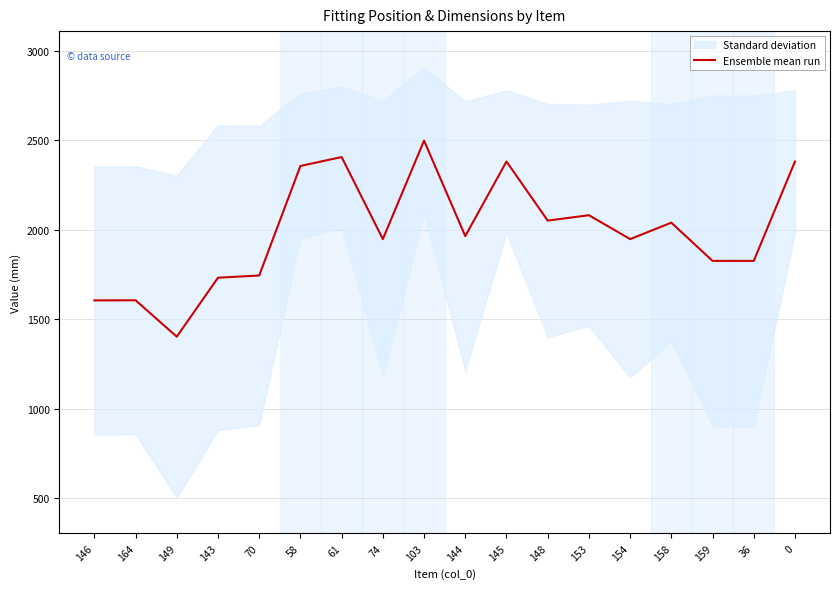

True or false: there are more than 2 points higher than both neighbors.

True